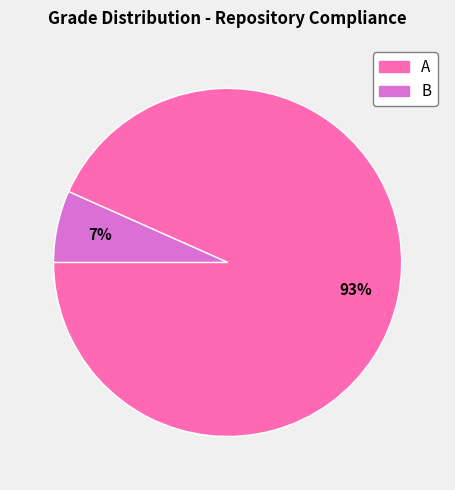

To the nearest percent, what percentage of the pie is B?

7%